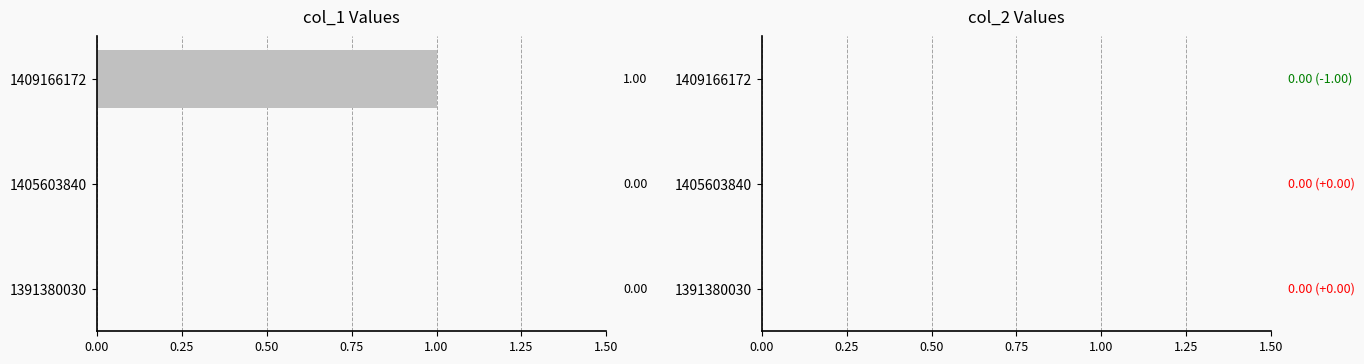

What is the change in value from 1391380030 to 1409166172?

+1